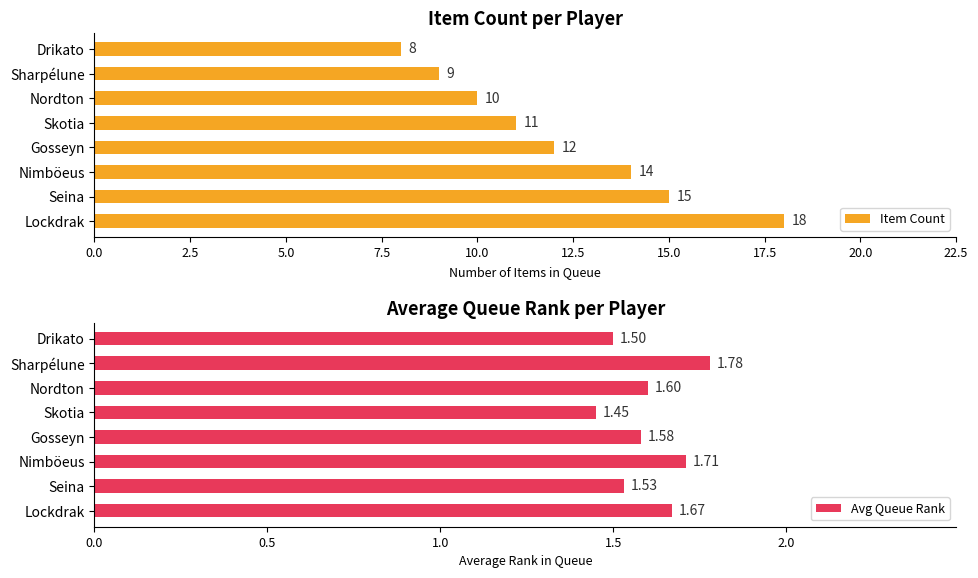

How many data points in Item Count are less than 12?

4